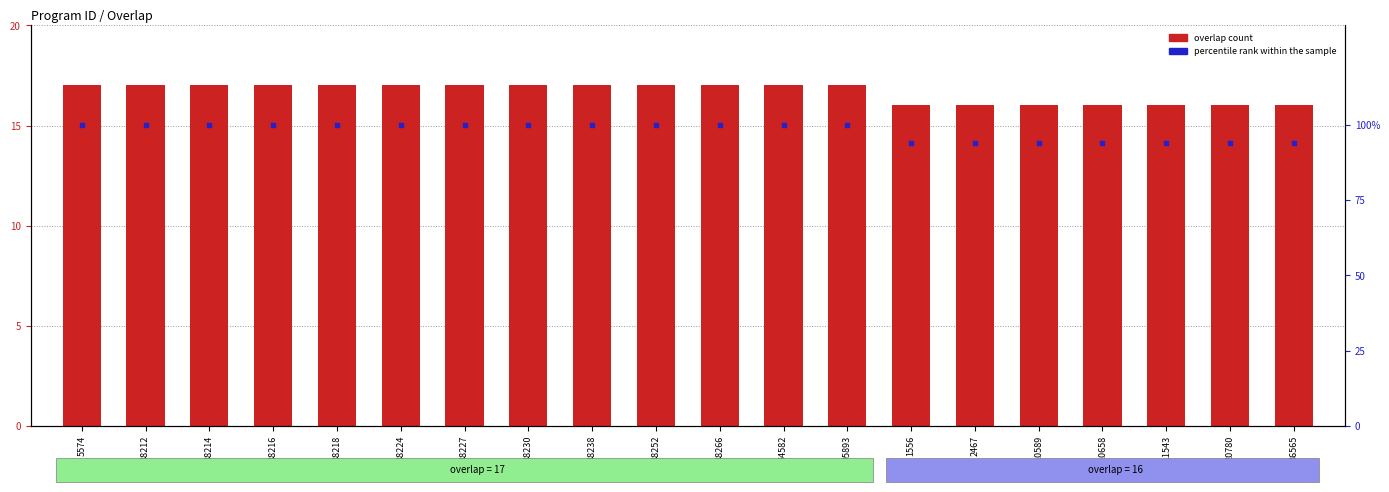

Is the value of percentile rank within the sample at 10589 greater than the value of overlap at 95893?

Yes